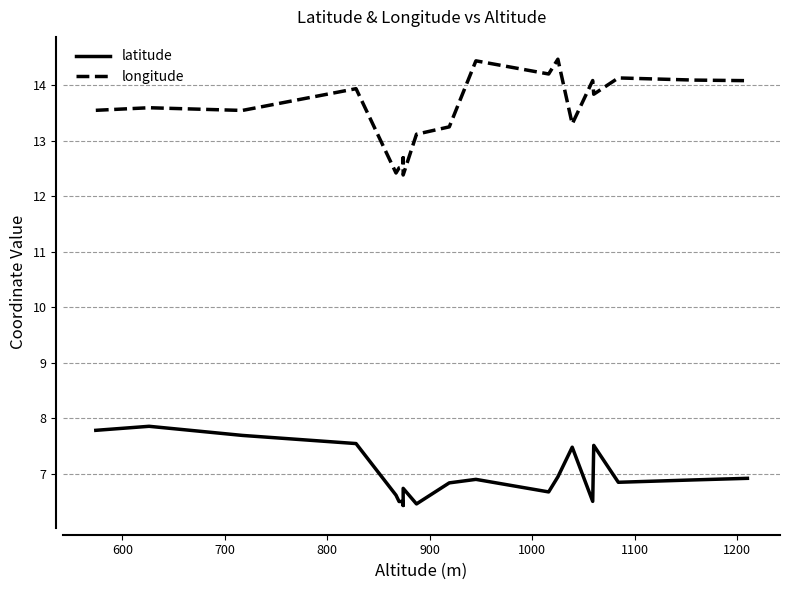

At 1000, list the series in order from largest to smallest.

longitude, latitude